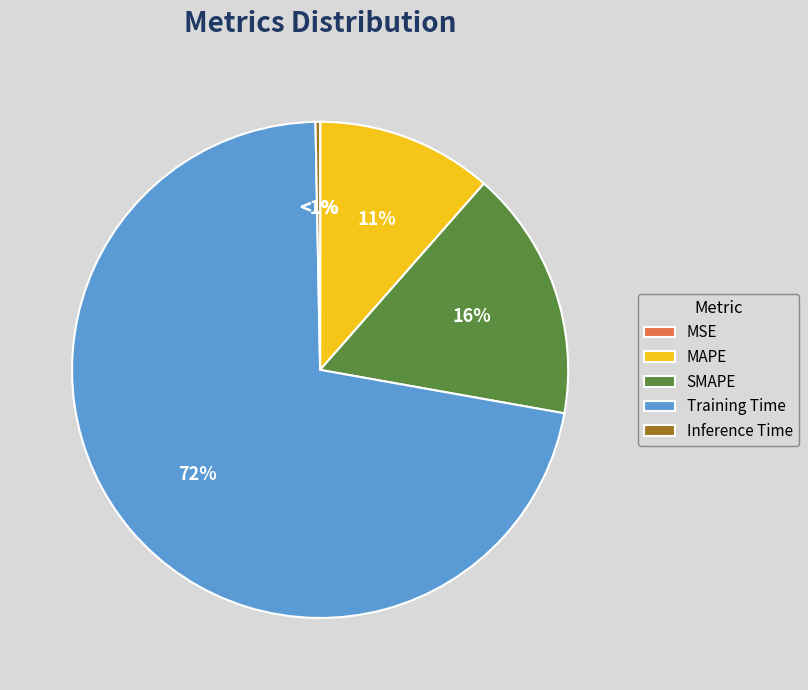

The MSE slice represents 9% of the pie. True or false?

False